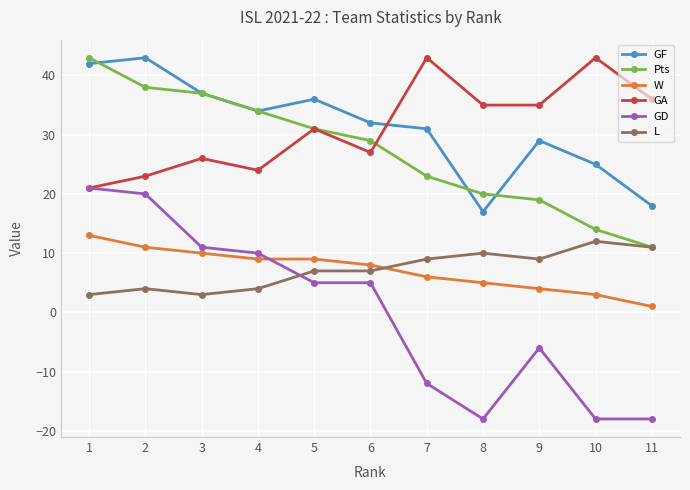

What is the sum of all L values?

79